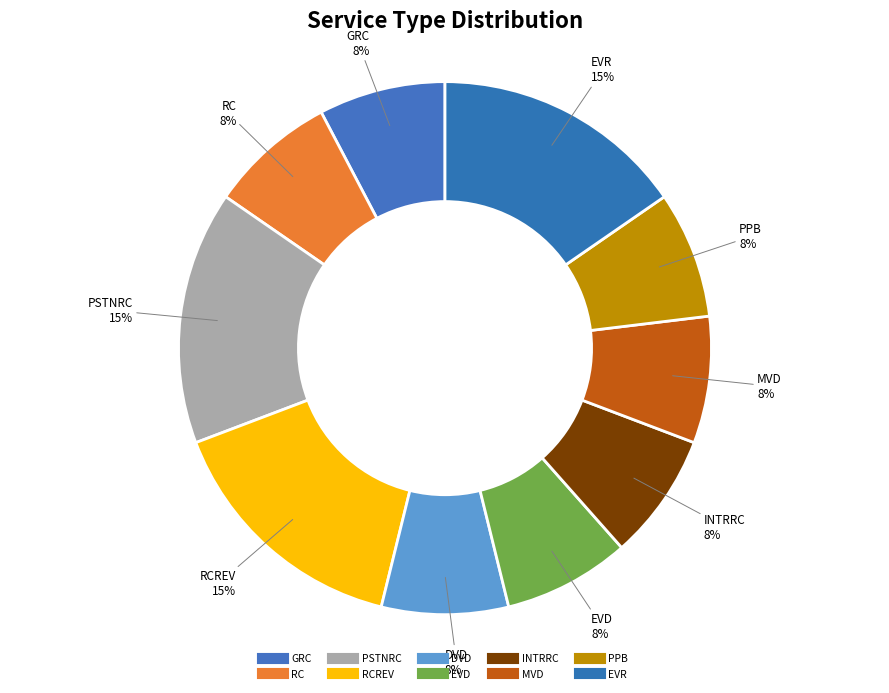

Count the number of slices in the pie.

10